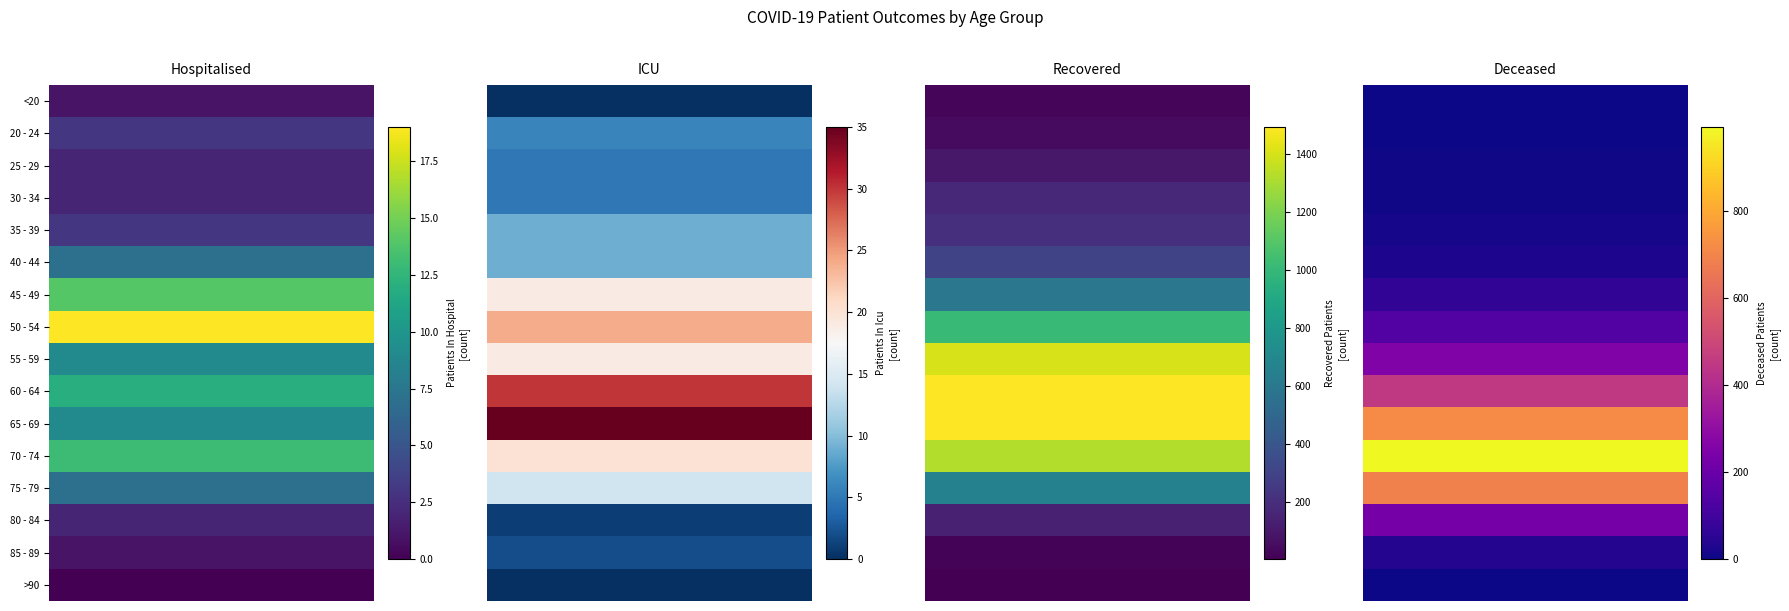

Rank the series at 2 from lowest to highest value.

>90, 85 - 89, <20, 20 - 24, 25 - 29, 80 - 84, 30 - 34, 35 - 39, 40 - 44, 45 - 49, 75 - 79, 50 - 54, 70 - 74, 55 - 59, 60 - 64, 65 - 69